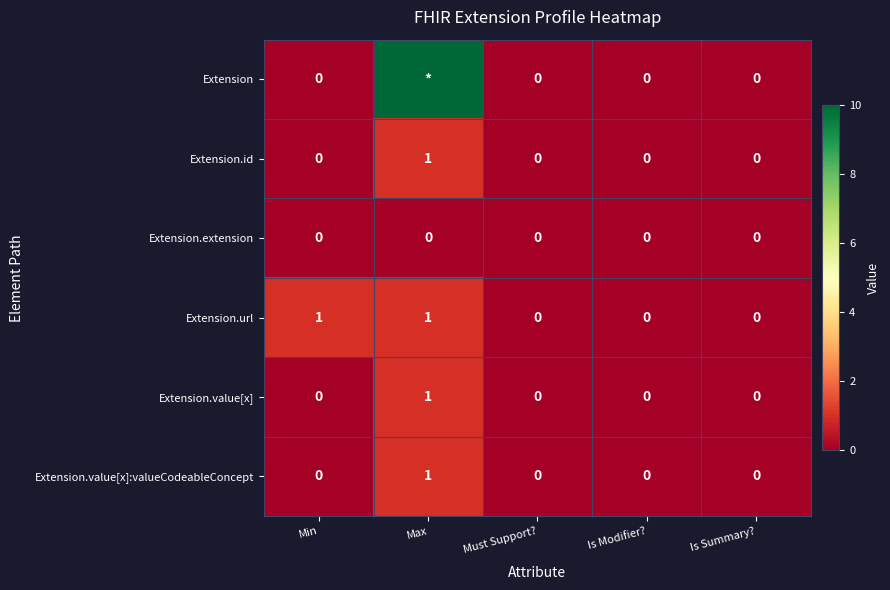

The Extension.value[x] series shows 0 at Must Support?. True or false?

True